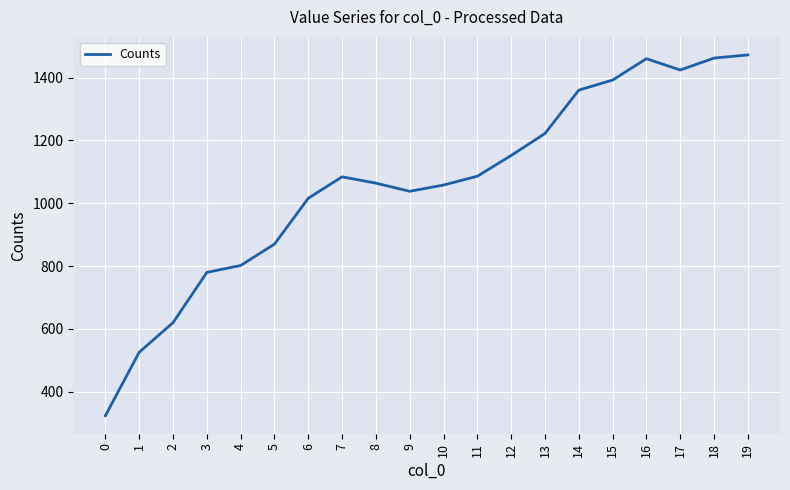

Between 6 and 19, which is larger?

19